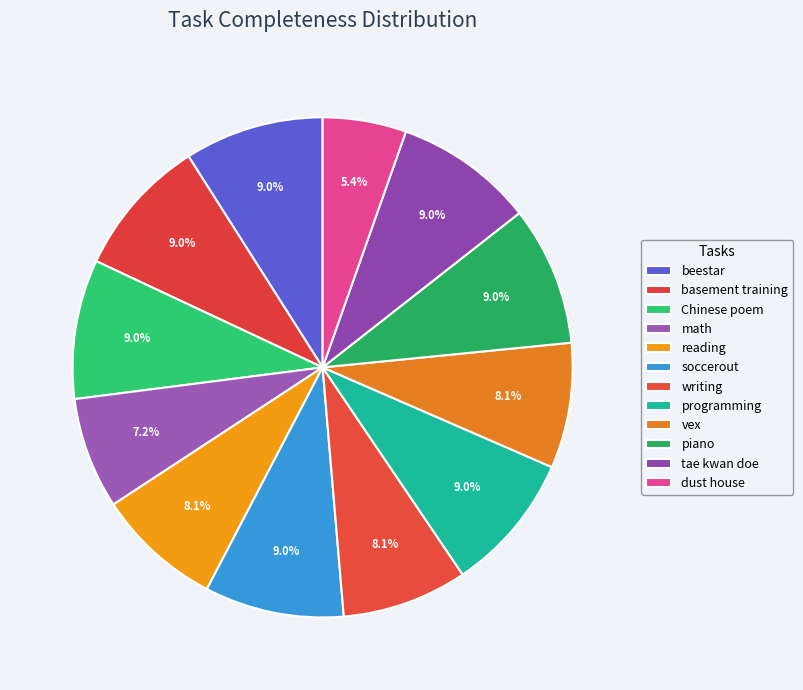

Rank the categories by value from lowest to highest.

dust house, math, reading, writing, vex, beestar, basement training, Chinese poem, soccerout, programming, piano, tae kwan doe